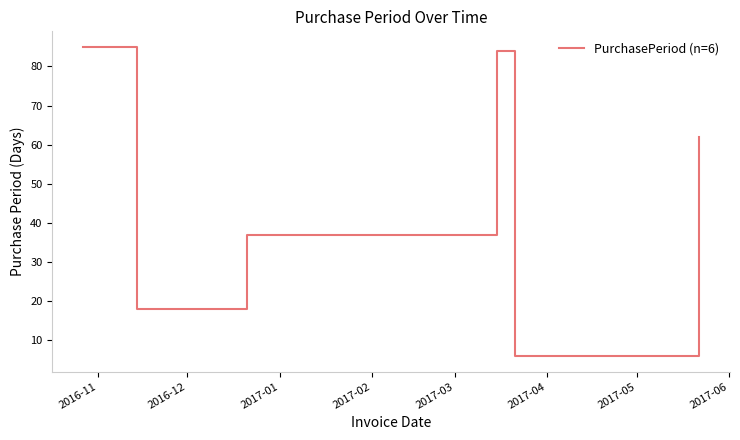

True or false: there are more than 1 points higher than both neighbors.

False